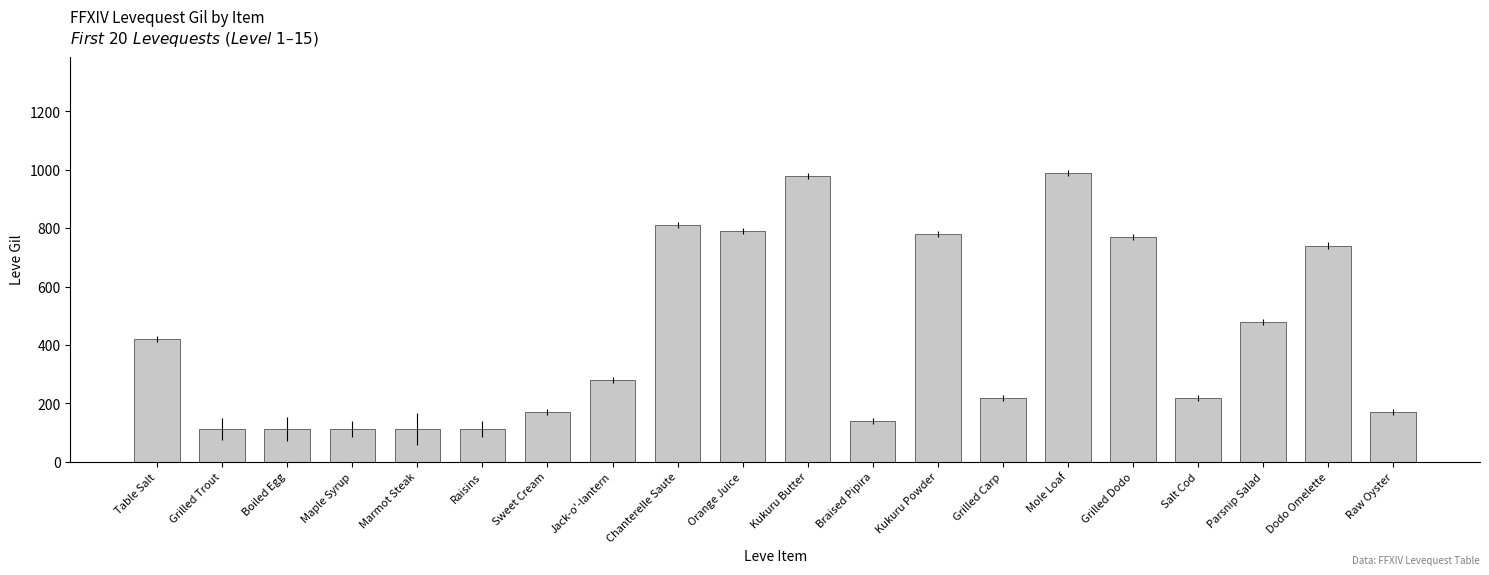

What is the maximum value shown in the chart?

990